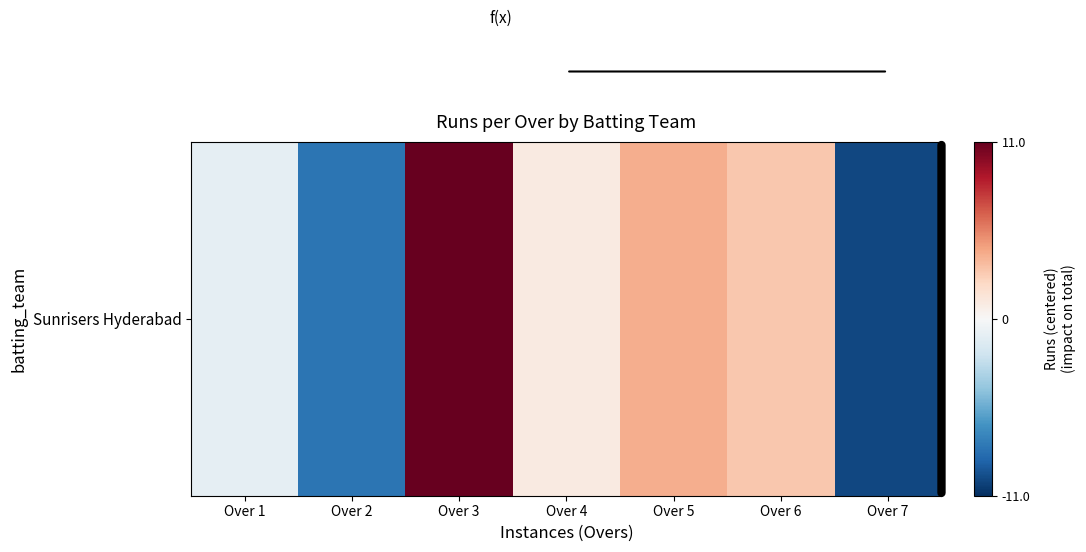

Reading left to right, extract all data points from this chart.

Over 1=-1	Over 2=-8	Over 3=11	Over 4=1	Over 5=4	Over 6=3	Over 7=-10